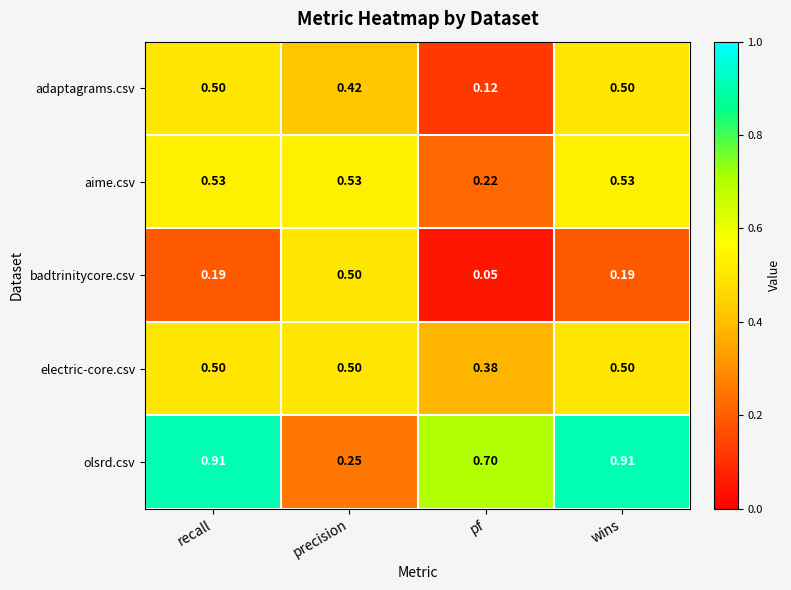

Where is badtrinitycore.csv nearest to the value 0?

pf